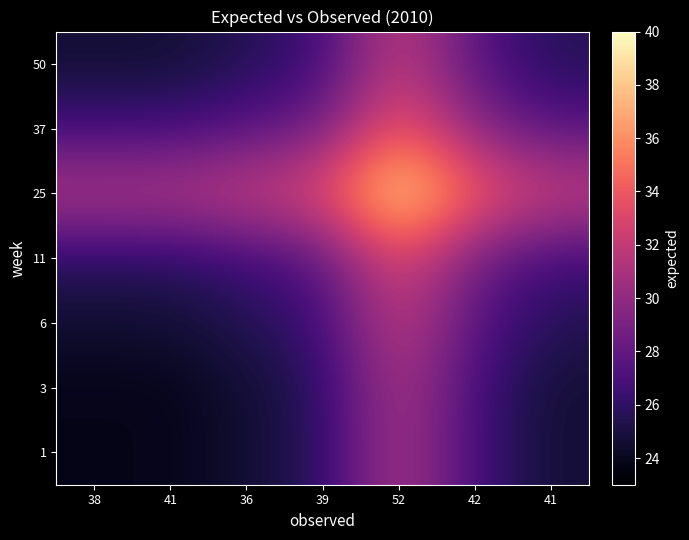

Reading left to right, extract all data points from this chart.

1: 38=23.8	41=23.8	36=24.6	39=25.7	52=31.5	42=26.7	41=24.7
3: 38=23.8	41=23.8	36=24.6	39=25.7	52=31.5	42=26.7	41=24.7
6: 38=24.6	41=24.6	36=25.4	39=26.5	52=32.3	42=27.5	41=25.5
11: 38=25.7	41=25.7	36=26.5	39=27.6	52=33.4	42=28.7	41=26.6
25: 38=31.5	41=31.5	36=32.3	39=33.4	52=39.2	42=34.4	41=32.4
37: 38=26.7	41=26.7	36=27.5	39=28.7	52=34.4	42=29.7	41=27.6
50: 38=24.7	41=24.7	36=25.5	39=26.6	52=32.4	42=27.6	41=25.5